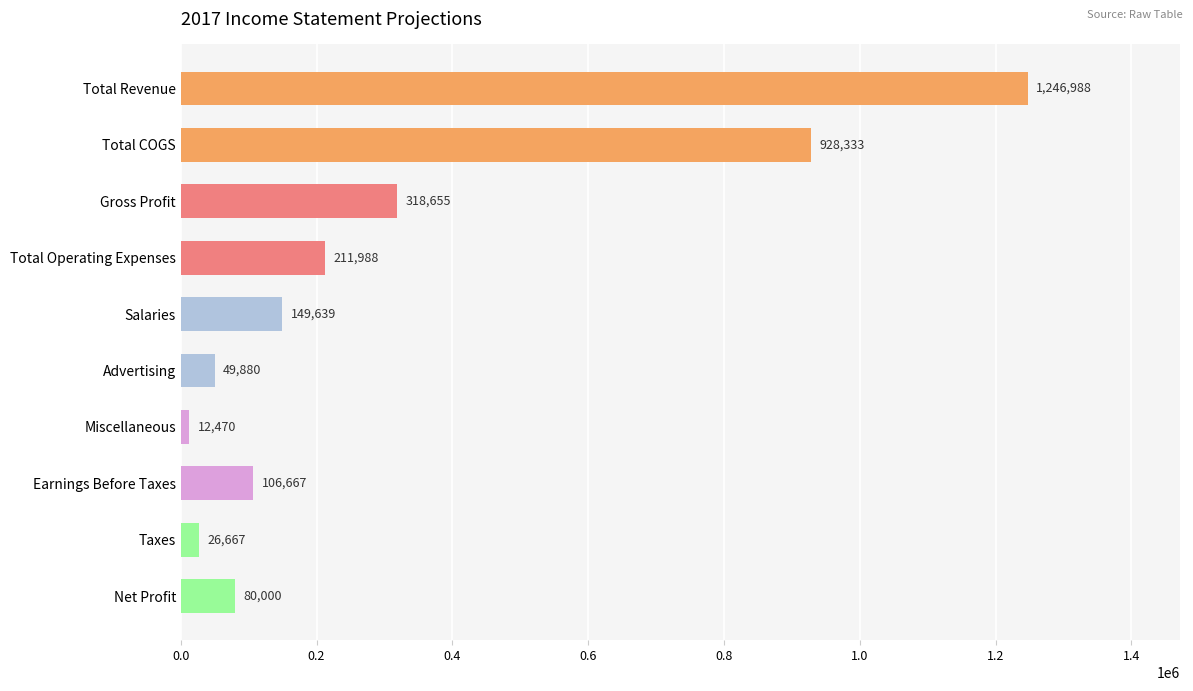

List the labels in order of value, smallest first.

Miscellaneous, Taxes, Advertising, Net Profit, Earnings Before Taxes, Salaries, Total Operating Expenses, Gross Profit, Total COGS, Total Revenue